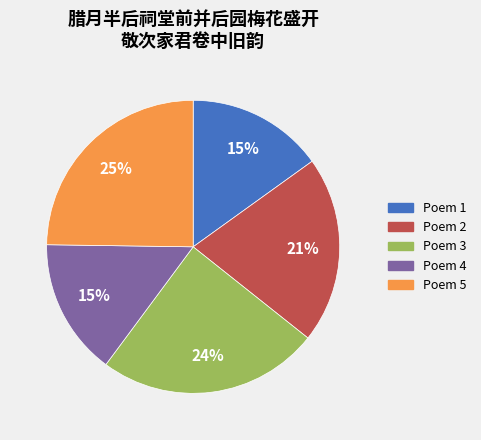

How many segments does this pie chart have?

5